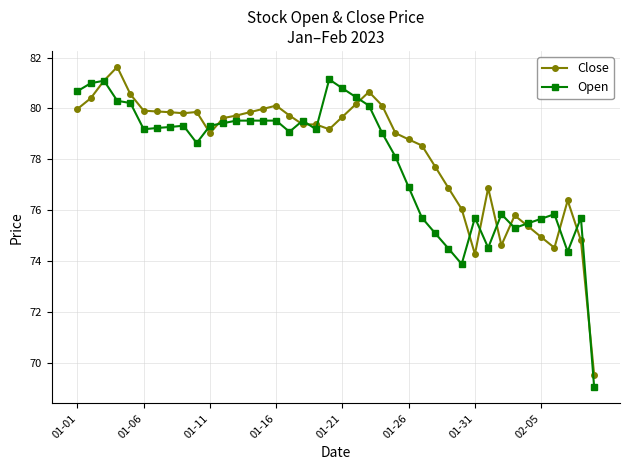

How many lines are shown in the chart?

2